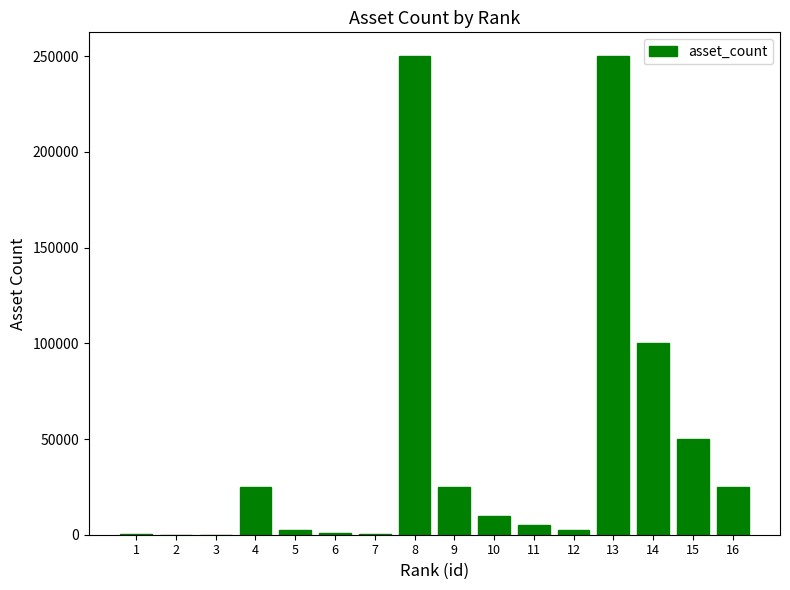

What is the sum of all values?

746900